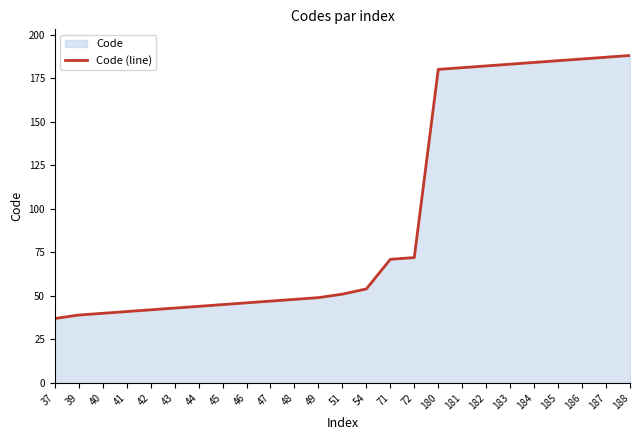

Approximately how many times larger is the value at 48 compared to 185?

0.3